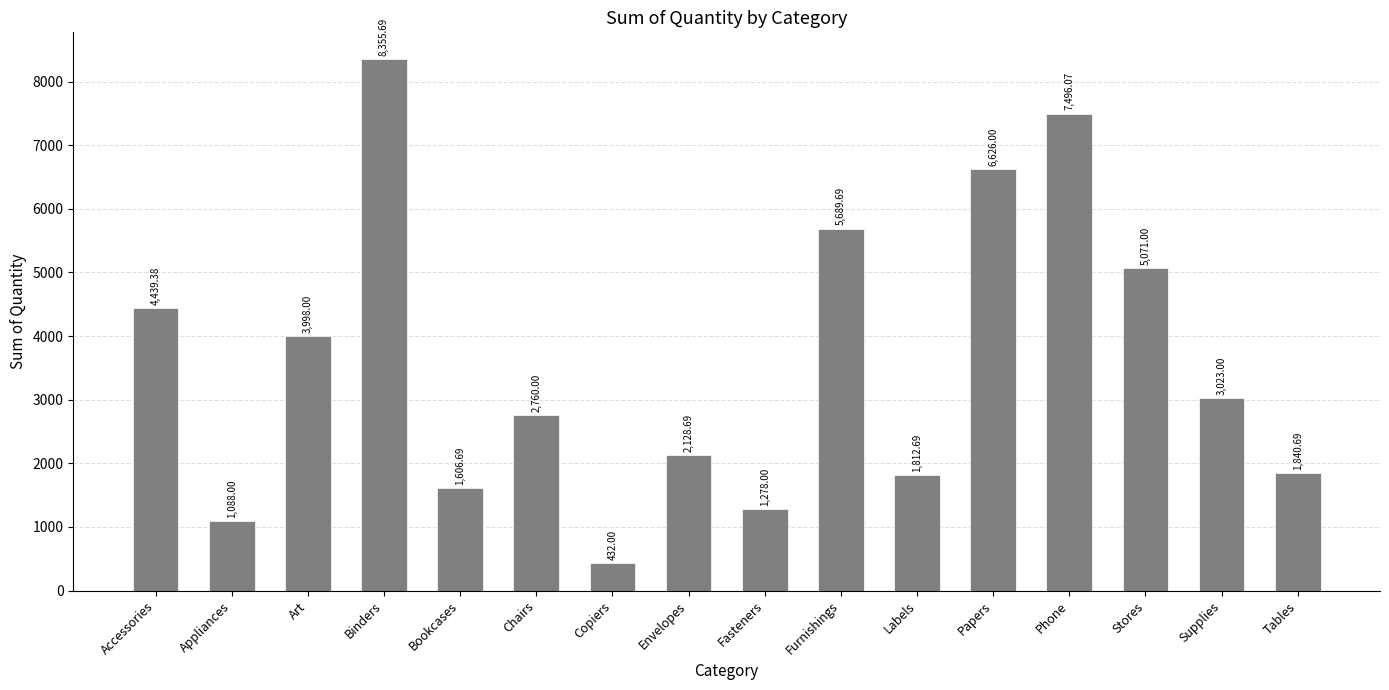

What is the difference between the second highest and second lowest values?

6408.1